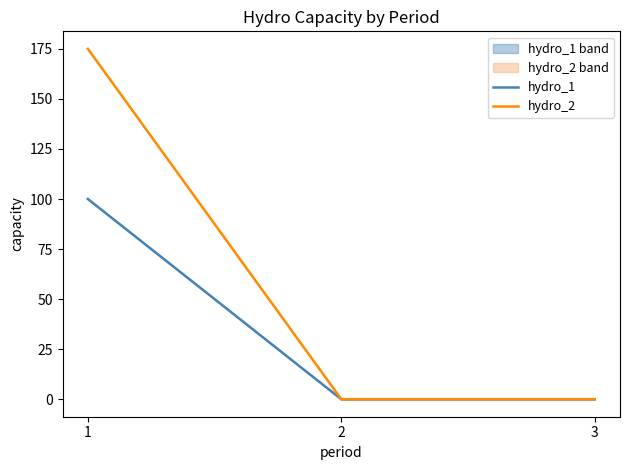

Reading left to right, what are all the values shown in this chart?

hydro_1: 1=100	2=0	3=0
hydro_2: 1=175	2=0	3=0